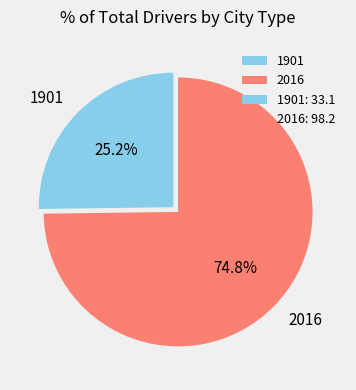

To the nearest percent, what is the difference between the 2016 and 1901 slice percentages?

50%